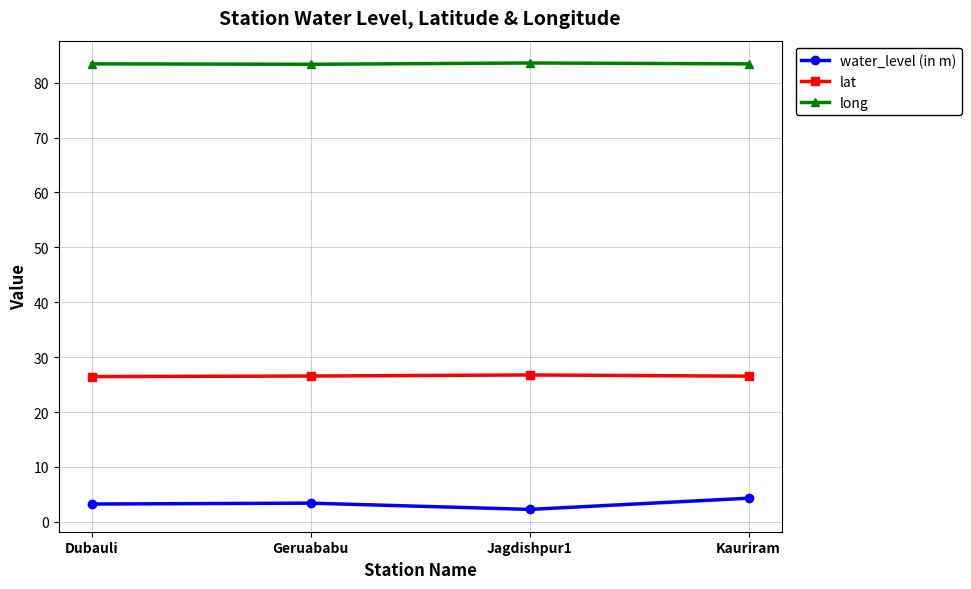

The value of lat at Kauriram is 15.6. True or false?

False